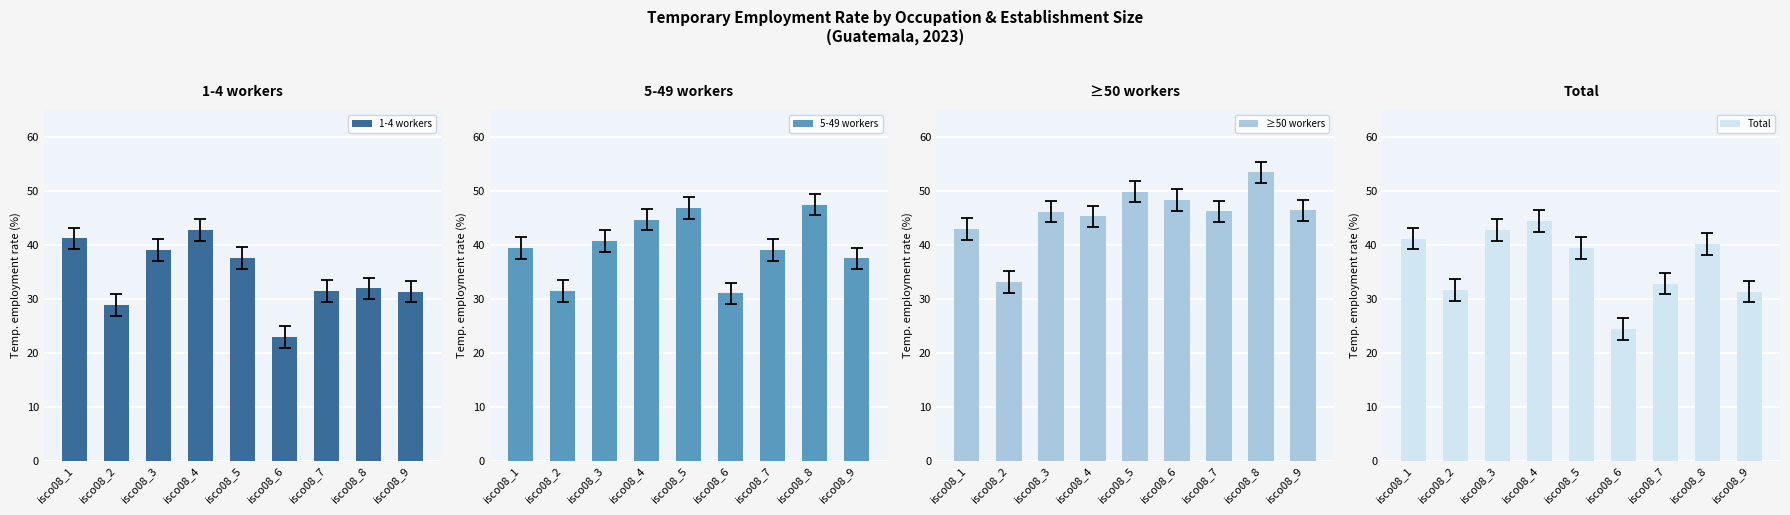

What is the sum of the 5-49 workers values at isco08_1 and isco08_9?

77.0